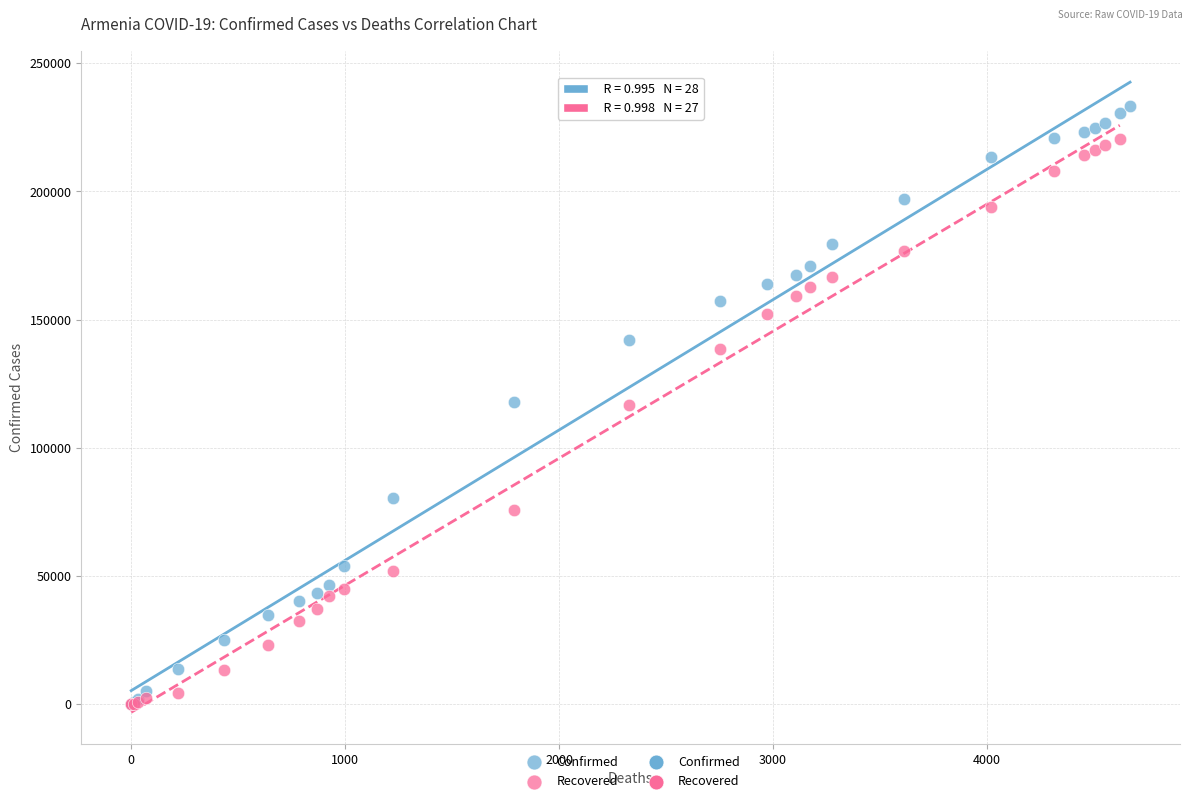

Which series has the largest Y range (max minus min)?

Confirmed